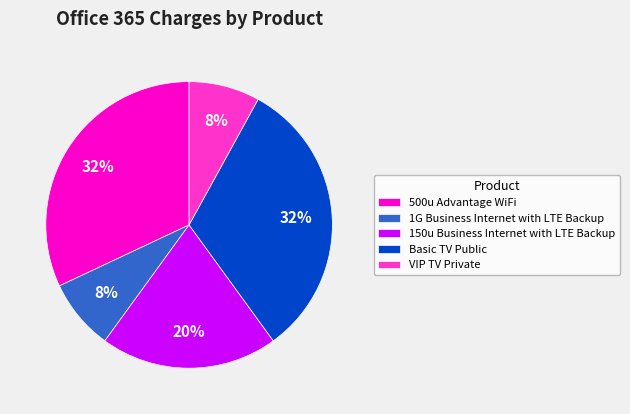

Does Basic TV Public account for over 50% of the chart?

No